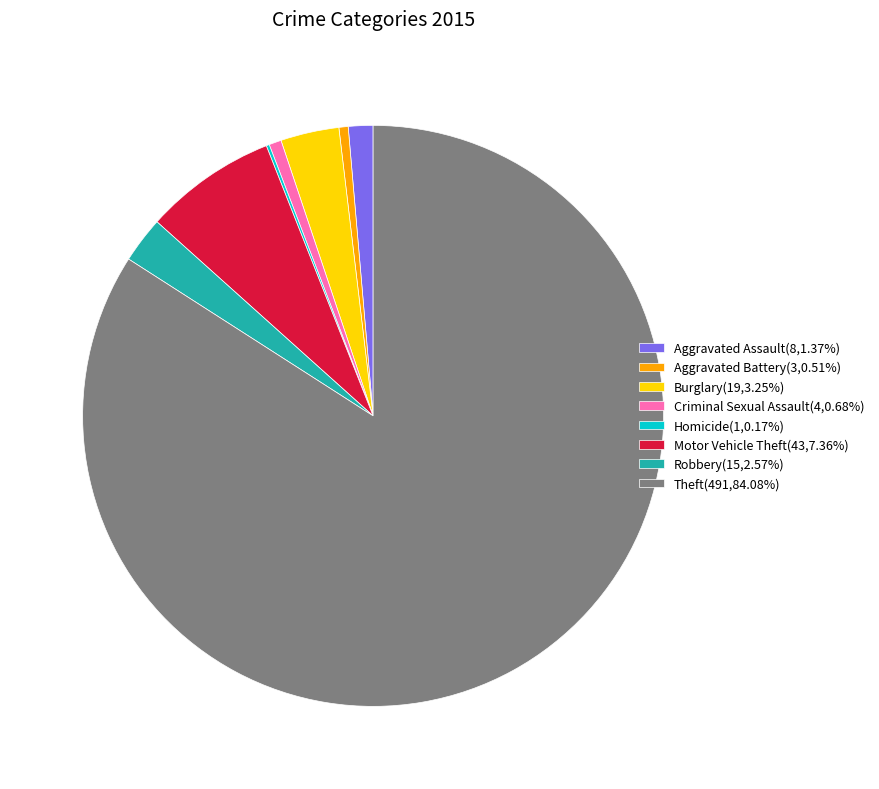

Combined, do Motor Vehicle Theft(43,7.36%) and Robbery(15,2.57%) account for over 50%?

No